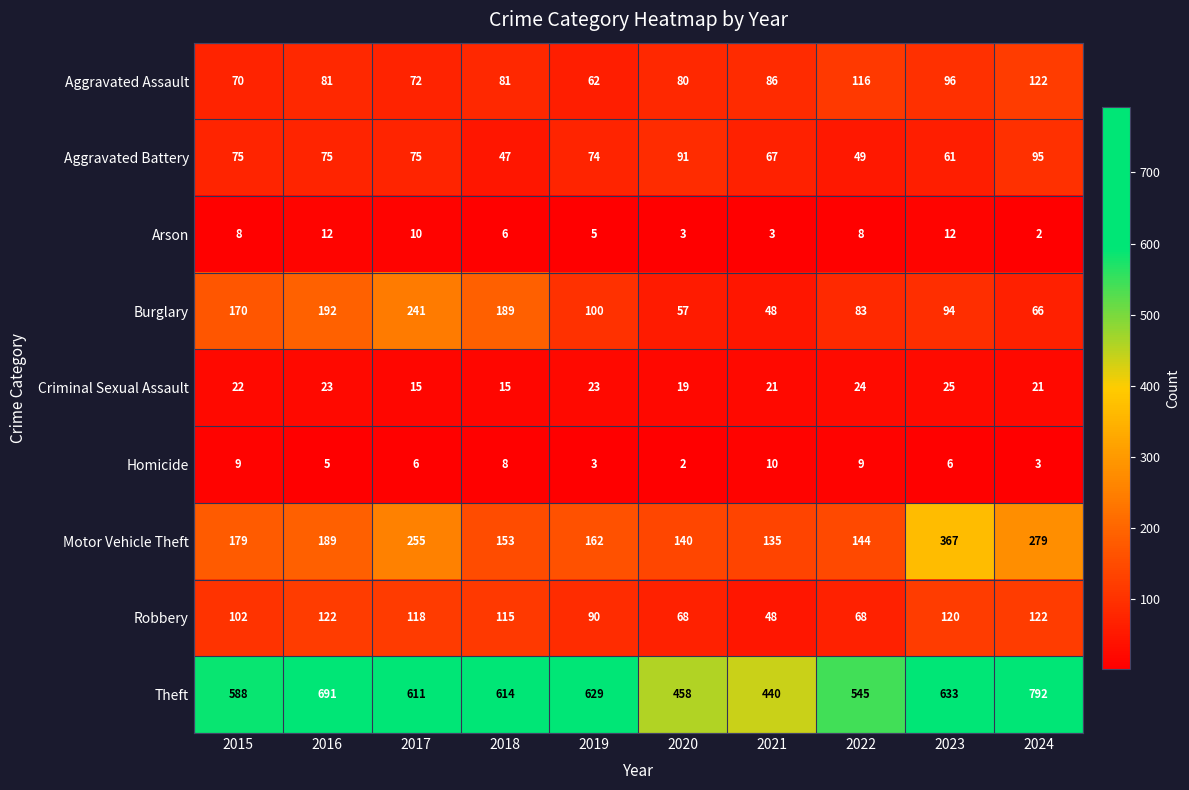

Rank the series at 2022 from lowest to highest value.

Arson, Homicide, Criminal Sexual Assault, Aggravated Battery, Robbery, Burglary, Aggravated Assault, Motor Vehicle Theft, Theft